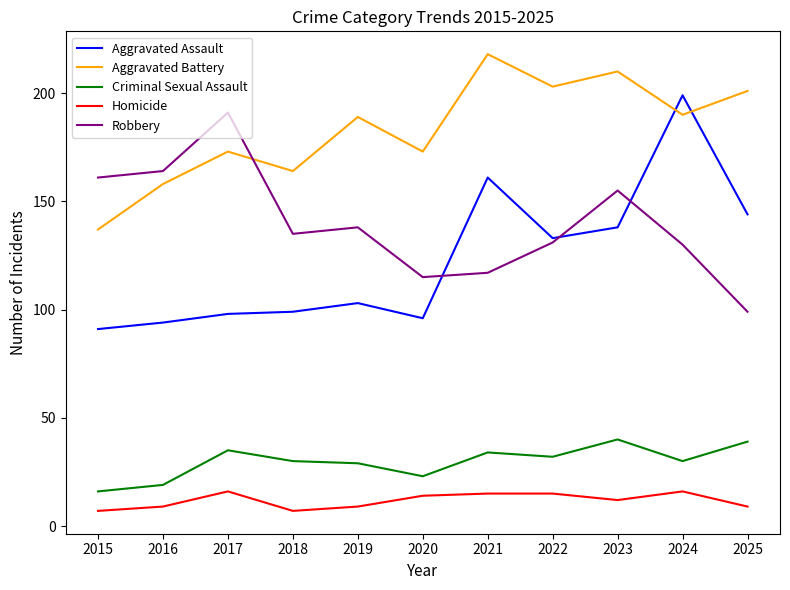

What is the sum of the Aggravated Assault values at 2020 and 2023?

234